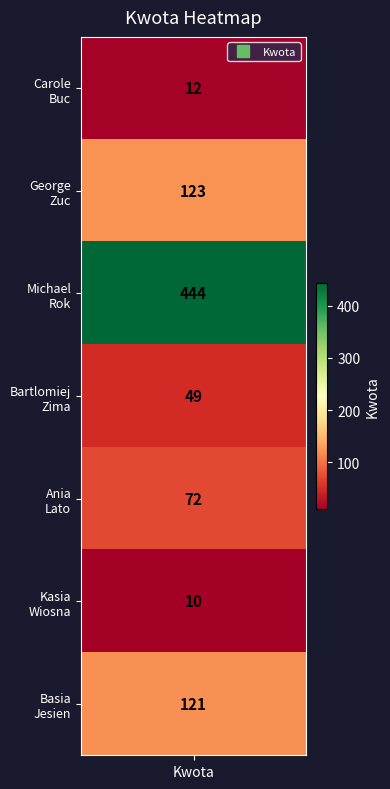

How many data points does each series have?

7